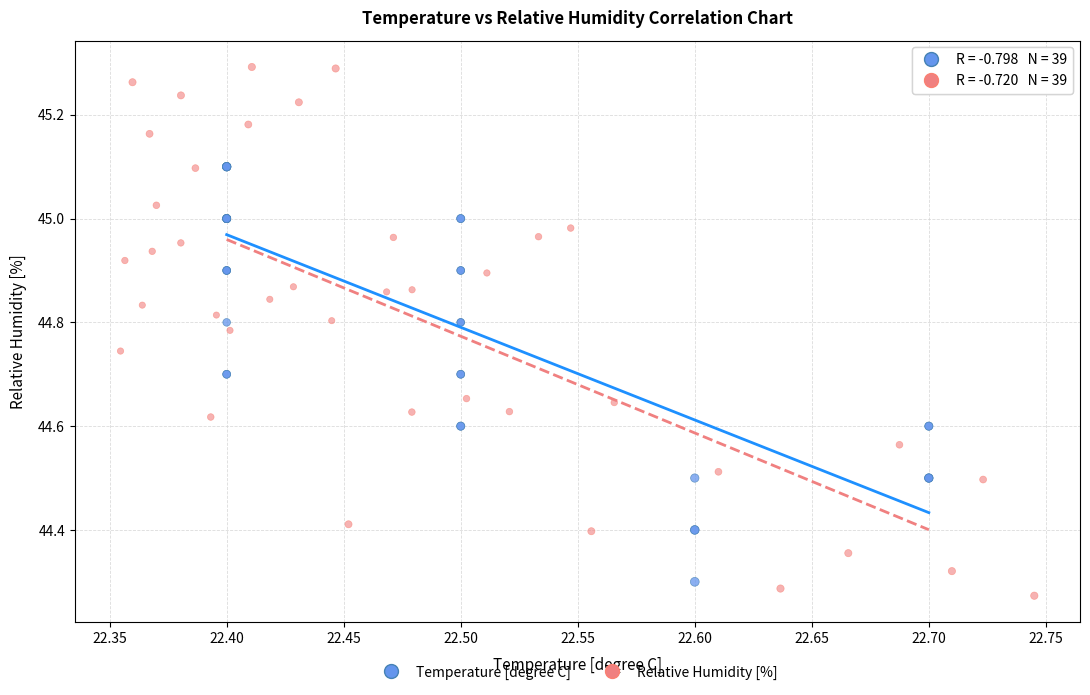

Which series contains the highest Y value?

Relative Humidity [%]